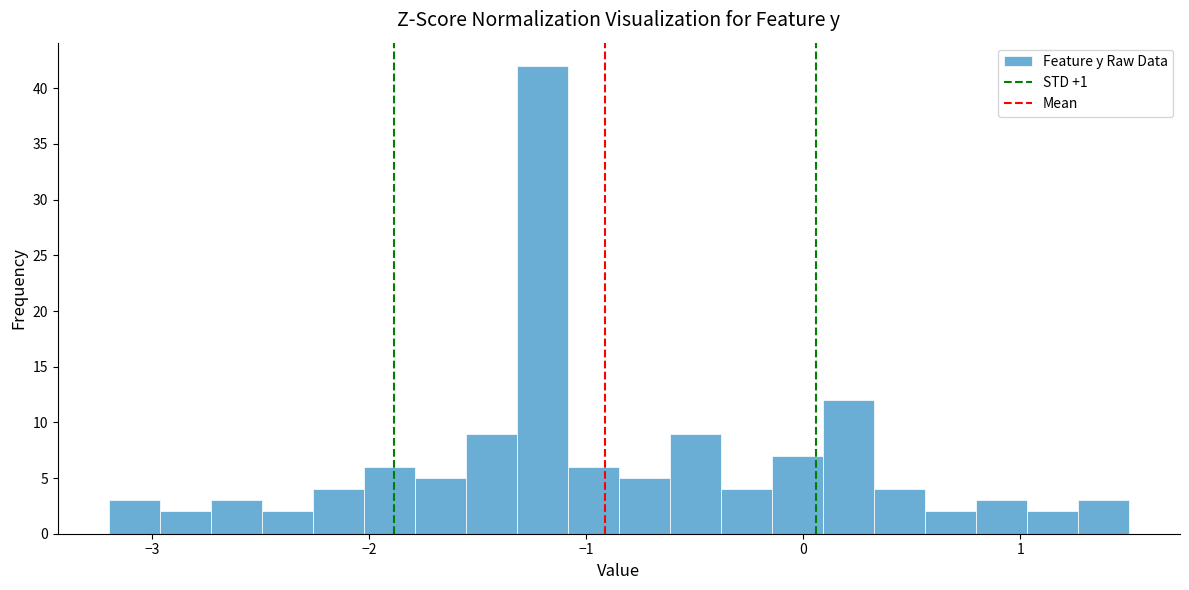

Read against the x-axis, roughly where is the centre of the tallest bar?

-1.2